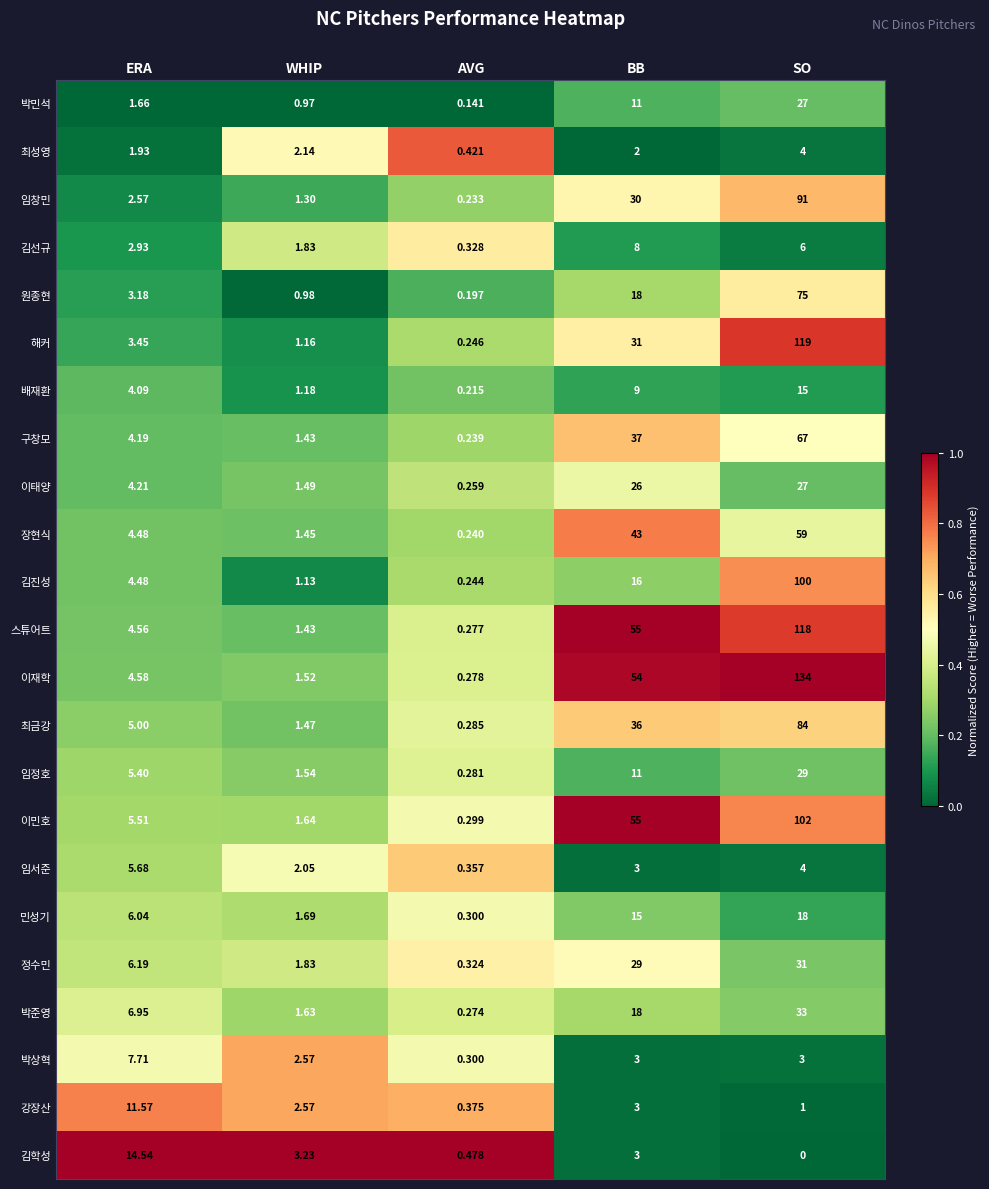

Which series has the widest spread of values?

이재학